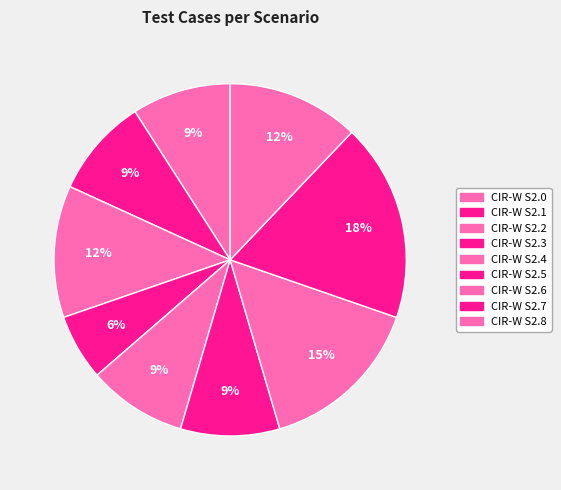

Rank the categories by value from highest to lowest.

CIR-W S2.7, CIR-W S2.6, CIR-W S2.2, CIR-W S2.8, CIR-W S2.0, CIR-W S2.1, CIR-W S2.4, CIR-W S2.5, CIR-W S2.3